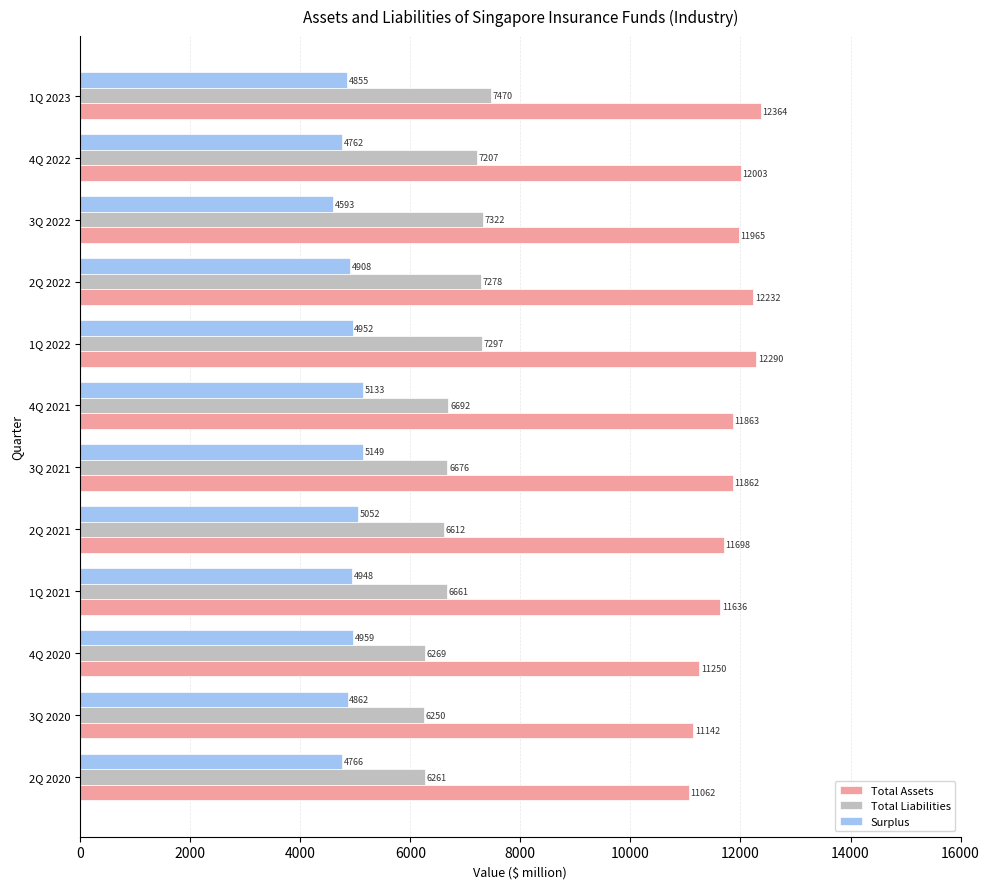

What is the average value of the Total Assets series?

11780.6